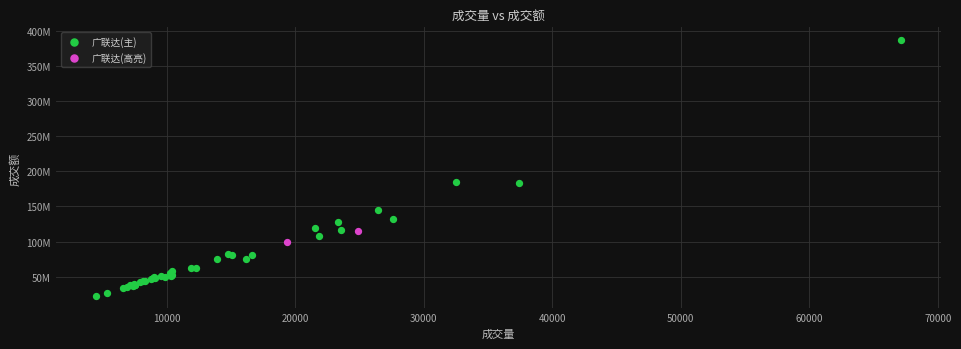

What are all the series names shown in the legend?

广联达(主), 广联达(高亮)